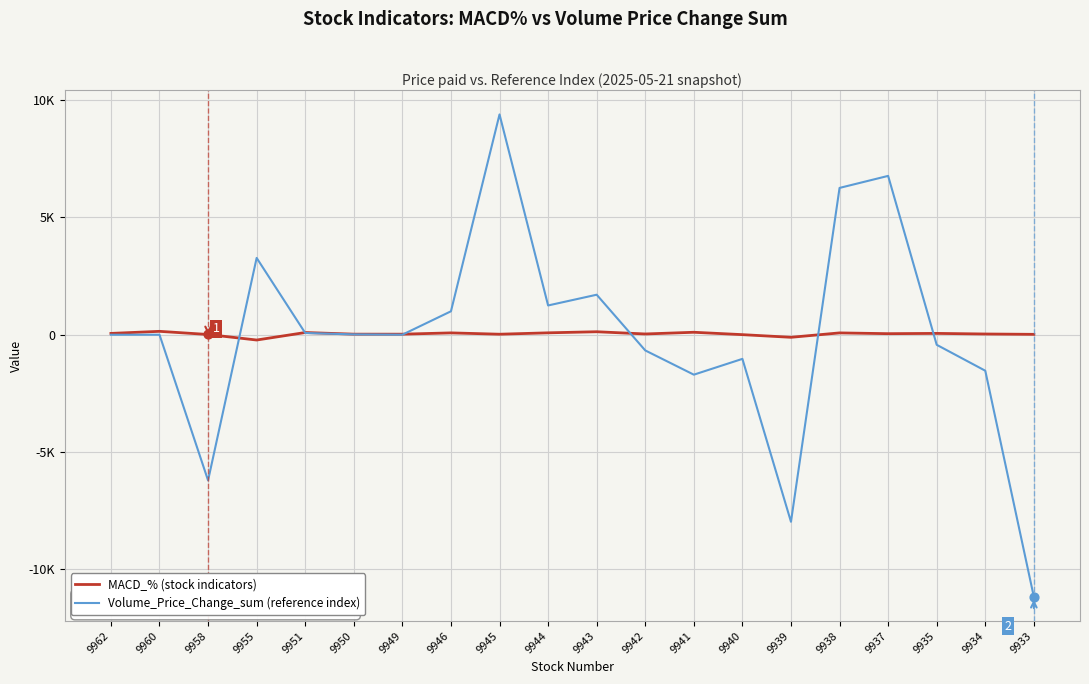

Is this an area chart (filled region under the line)?

No